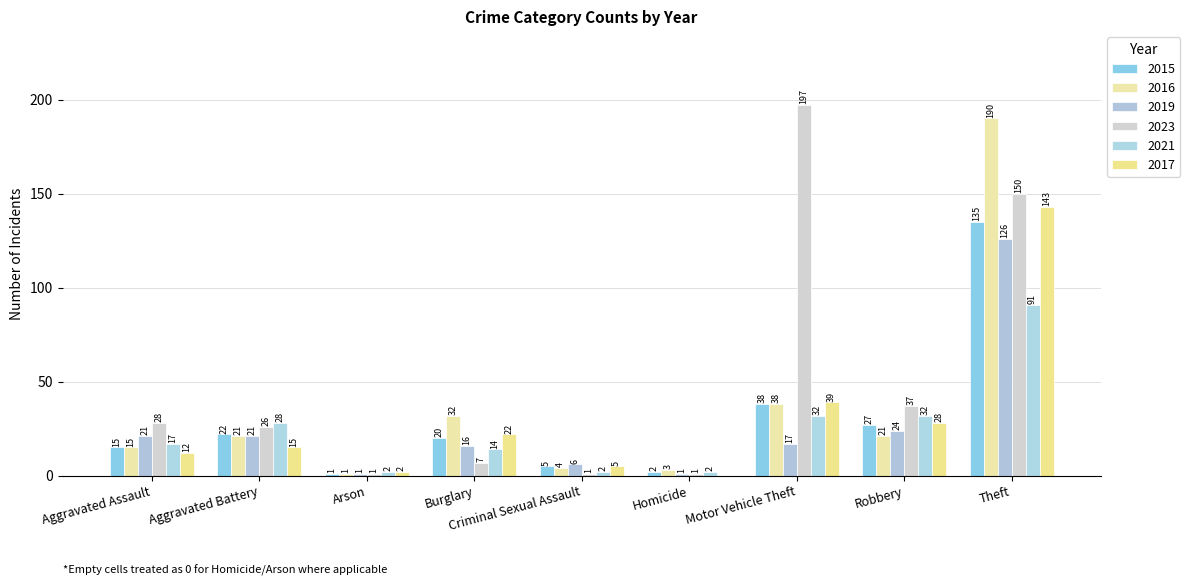

How many groups of bars are there?

9